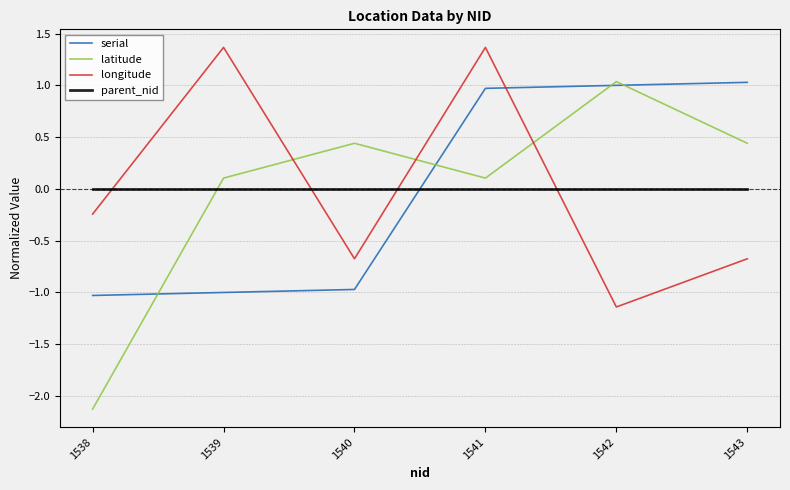

What are all the series names shown in the legend?

serial, latitude, longitude, parent_nid